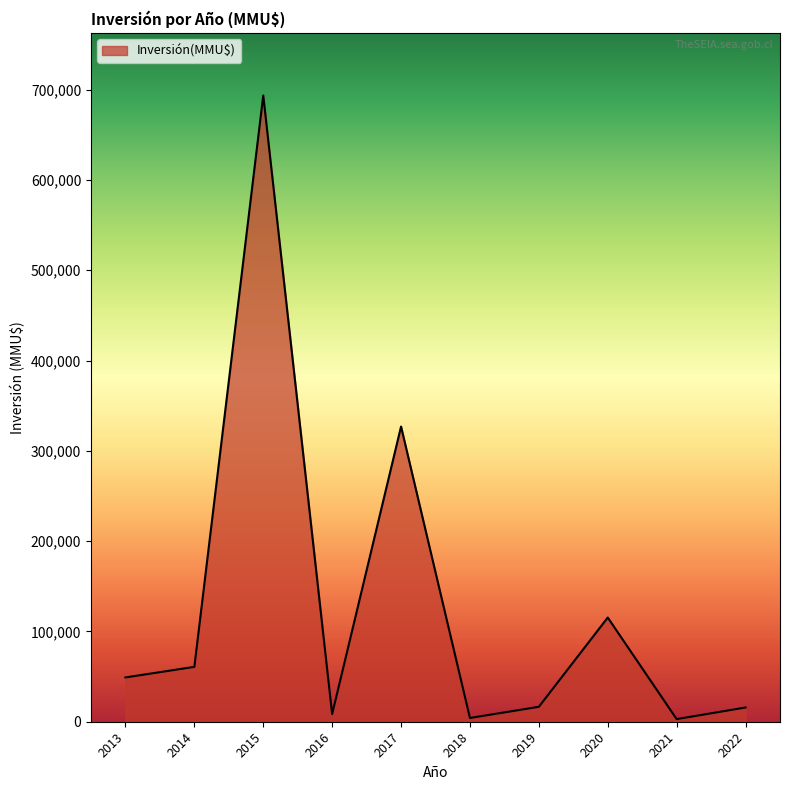

What is the maximum value shown in the chart?

693500